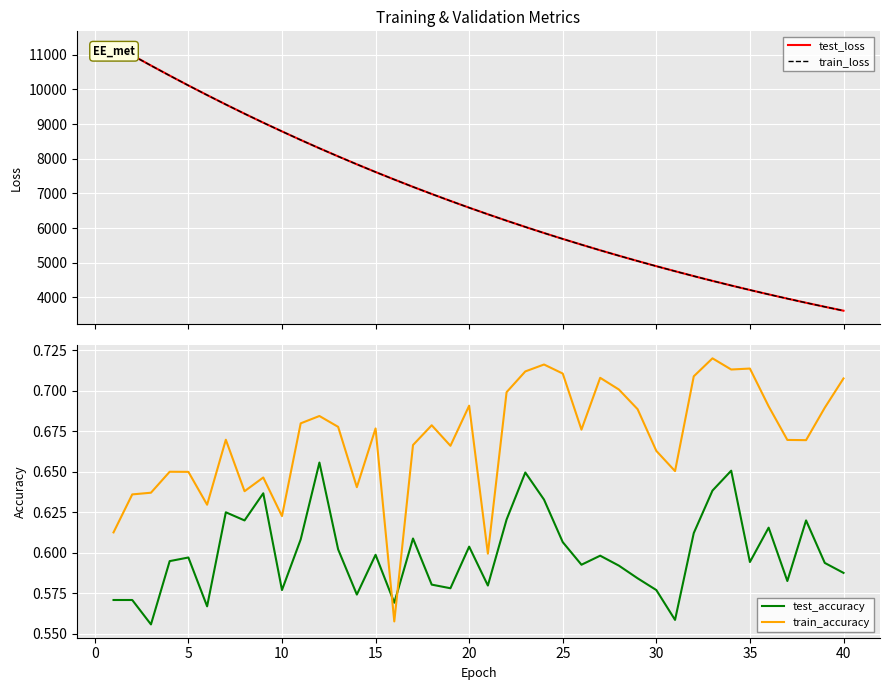

What are all the series names shown in the legend?

test_loss, train_loss, test_accuracy, train_accuracy